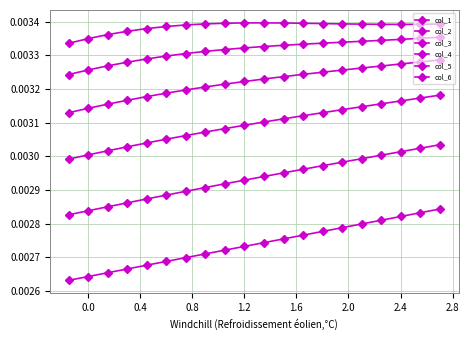

True or false: col_3 and col_6 cross at least once.

False